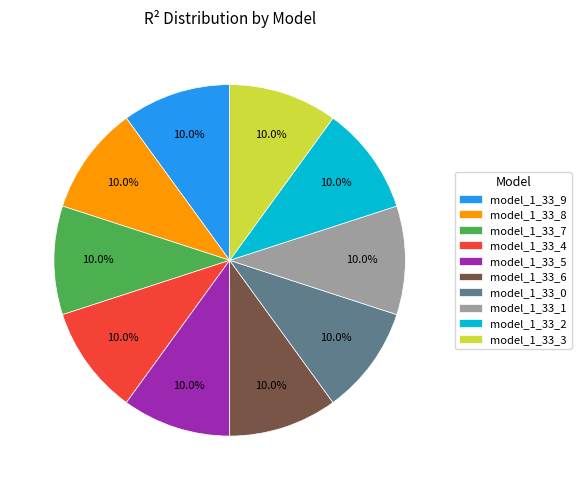

Is there any slice that represents more than half of the pie?

No